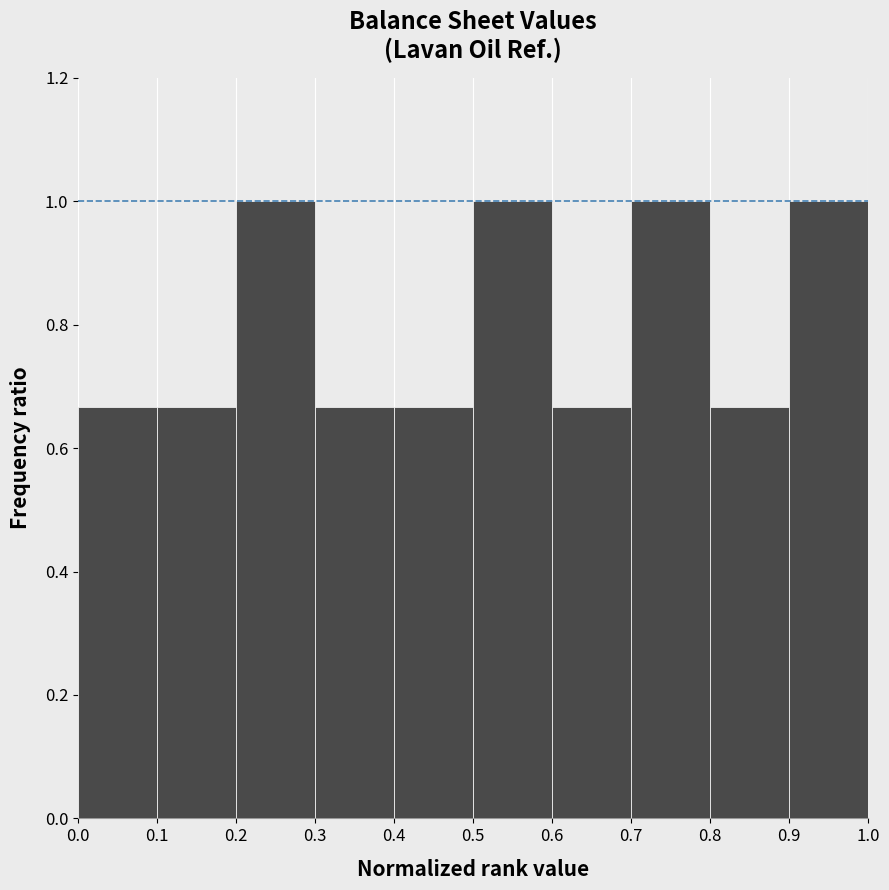

Reading left to right, list every bar in this chart as the range it spans on the x-axis followed by its height. The values are not printed on the chart, so give them approximately, as read against the axis.

0.0 to 0.1: 0.66
0.1 to 0.2: 0.66
0.2 to 0.3: 1.00
0.3 to 0.4: 0.66
0.4 to 0.5: 0.66
0.5 to 0.6: 1.00
0.6 to 0.7: 0.66
0.7 to 0.8: 1.00
0.8 to 0.9: 0.66
0.9 to 1.0: 1.00